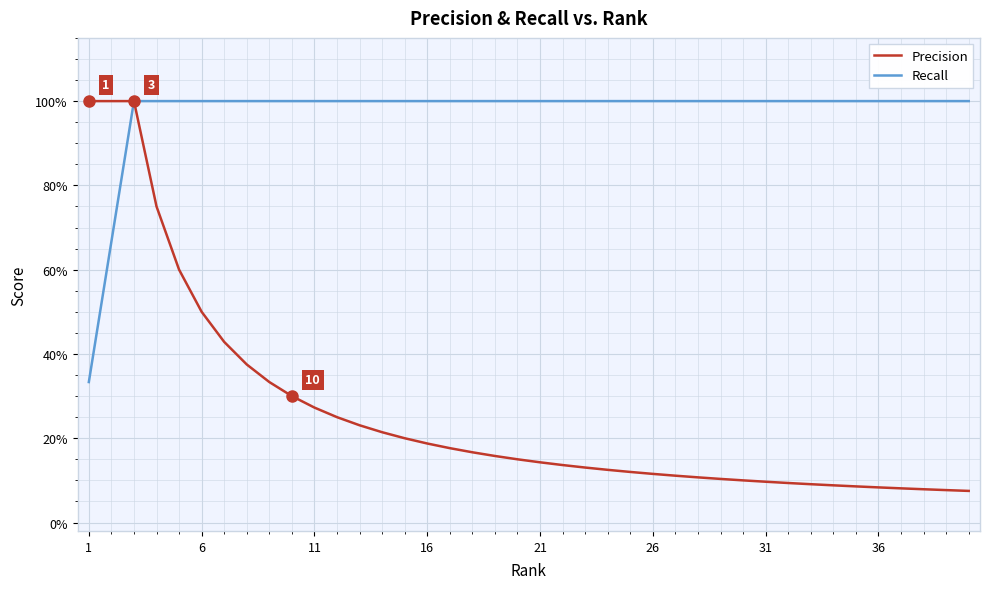

Which series has the largest range (max minus min)?

Precision